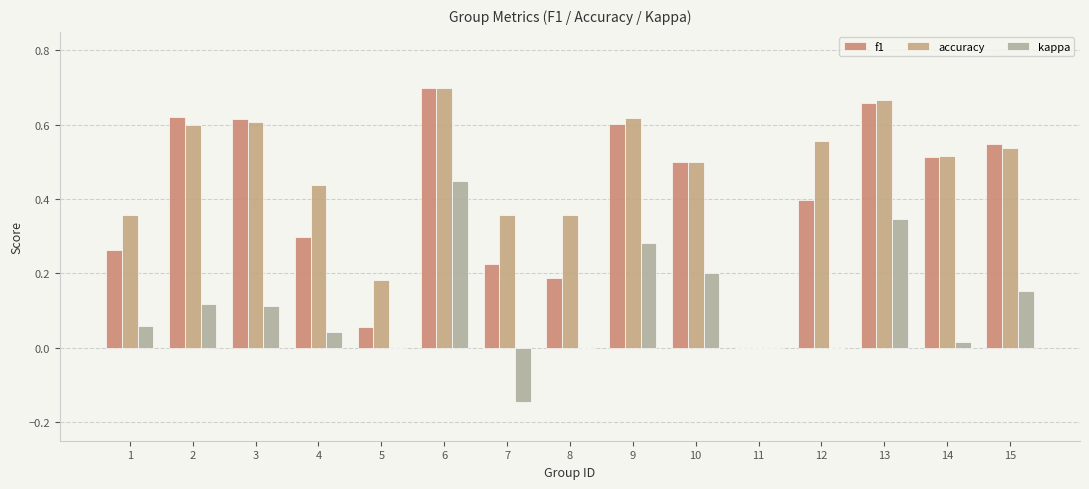

List the series in order of their peak value, lowest first.

kappa, f1, accuracy